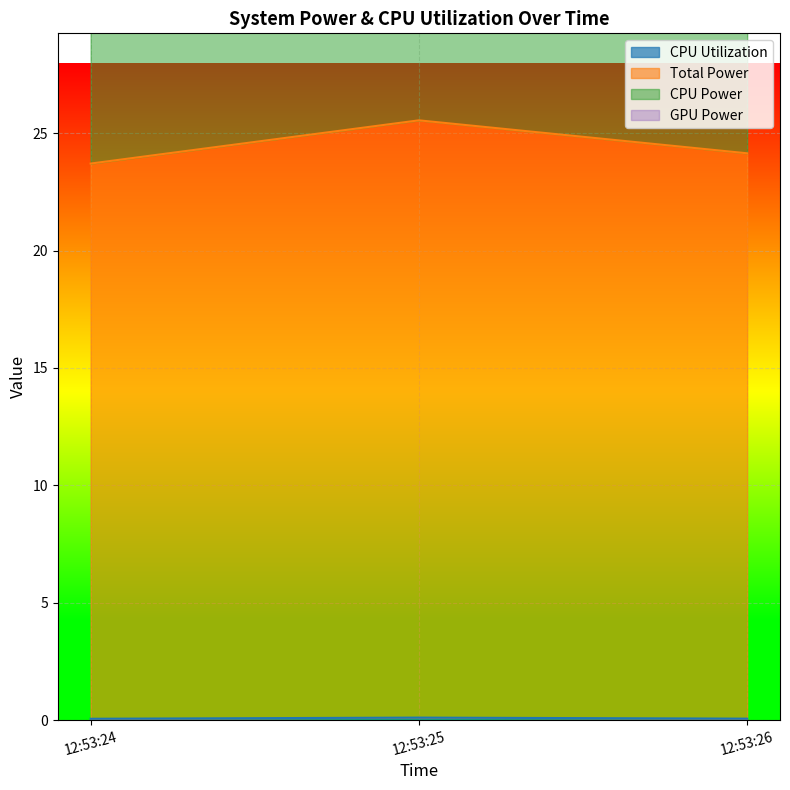

What is the minimum value shown in the chart?

0.1